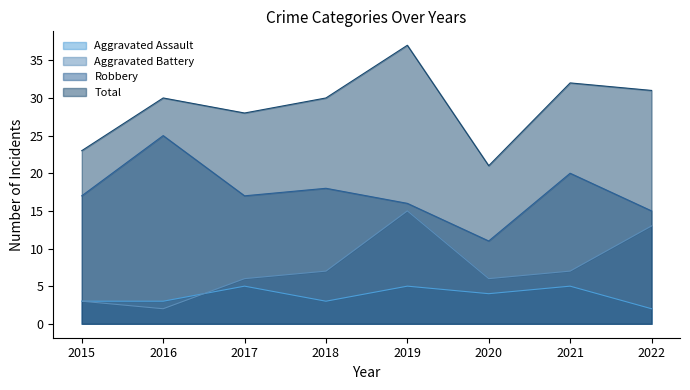

Reading left to right, what are all the values shown in this chart?

Aggravated Assault: 2015=3	2016=3	2017=5	2018=3	2019=5	2020=4	2021=5	2022=2
Aggravated Battery: 2015=3	2016=2	2017=6	2018=7	2019=15	2020=6	2021=7	2022=13
Robbery: 2015=17	2016=25	2017=17	2018=18	2019=16	2020=11	2021=20	2022=15
Total: 2015=23	2016=30	2017=28	2018=30	2019=37	2020=21	2021=32	2022=31